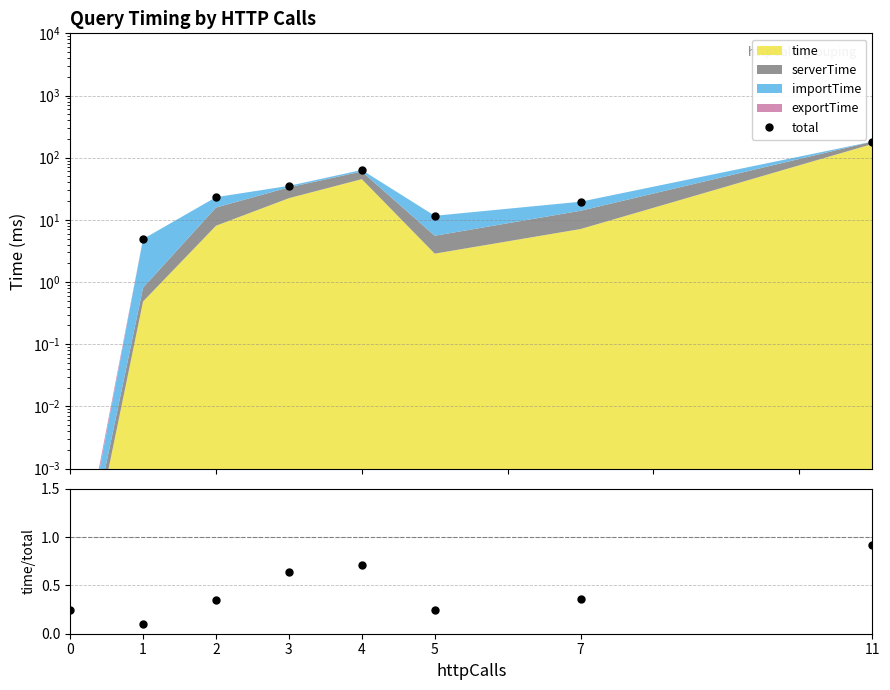

True or false: the data shows 16.4 at 5.

False